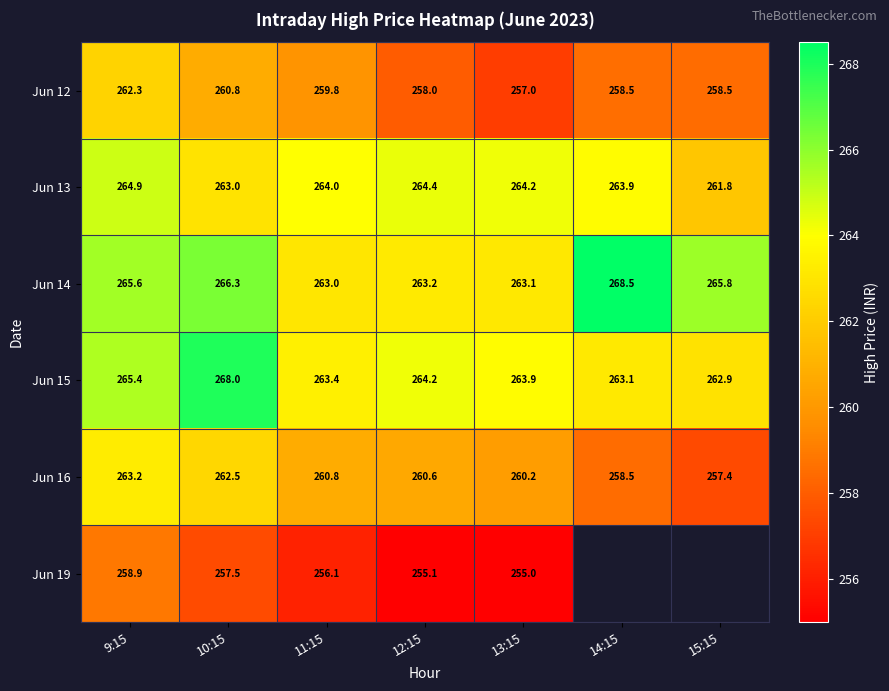

Which category has the lowest value across all series?

13:15